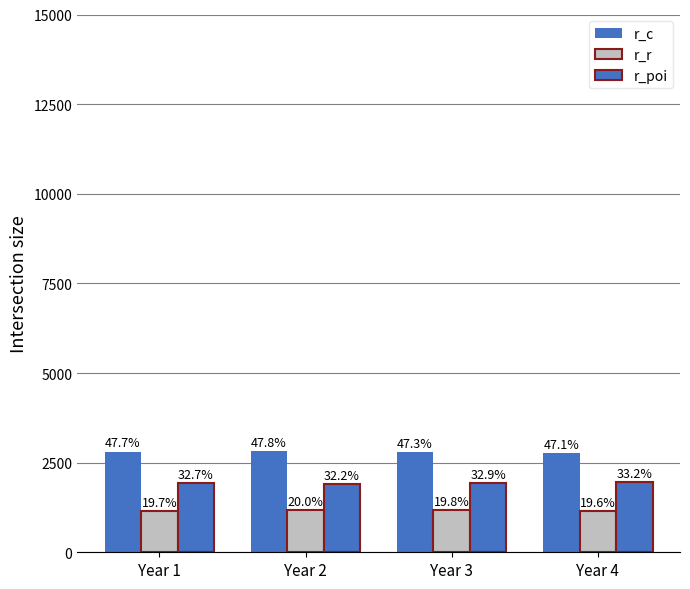

What is the difference between the highest and lowest values at Year 1?

1650